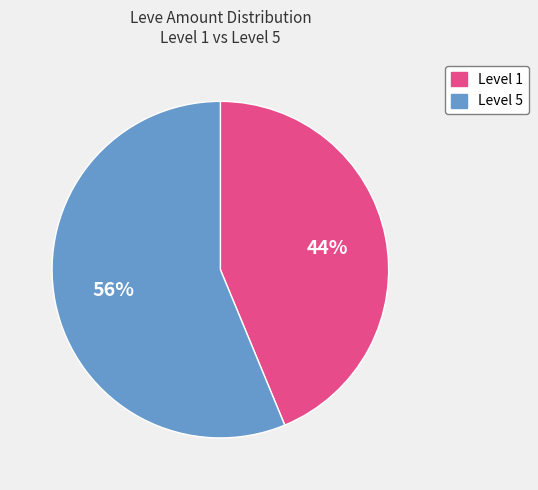

Is there any slice that represents more than half of the pie?

Yes